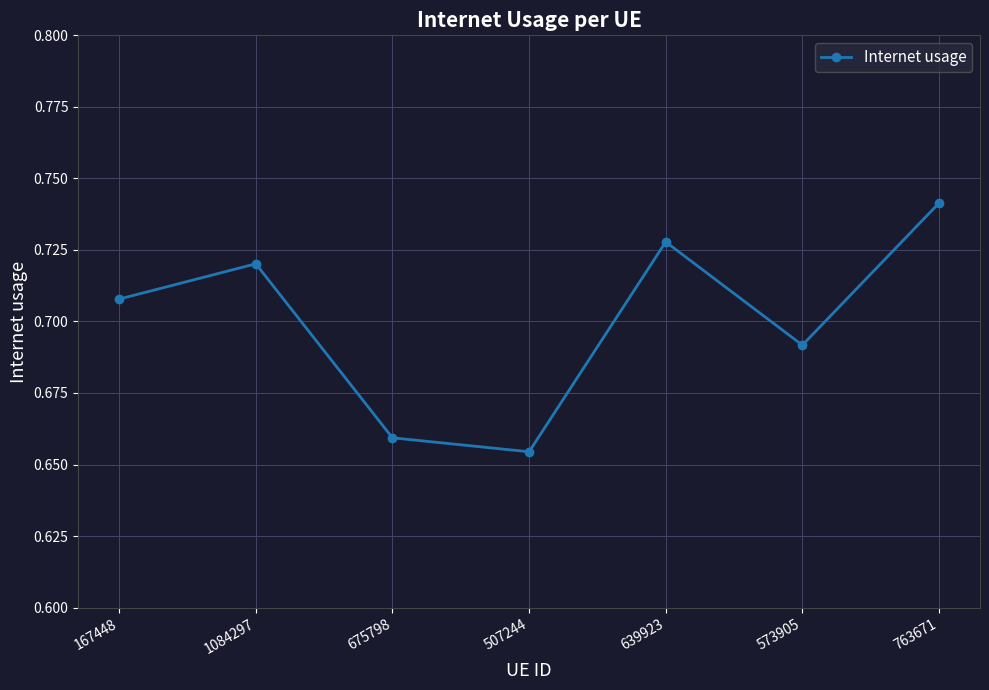

Rank the categories by value from highest to lowest.

763671, 639923, 1084297, 167448, 573905, 675798, 507244